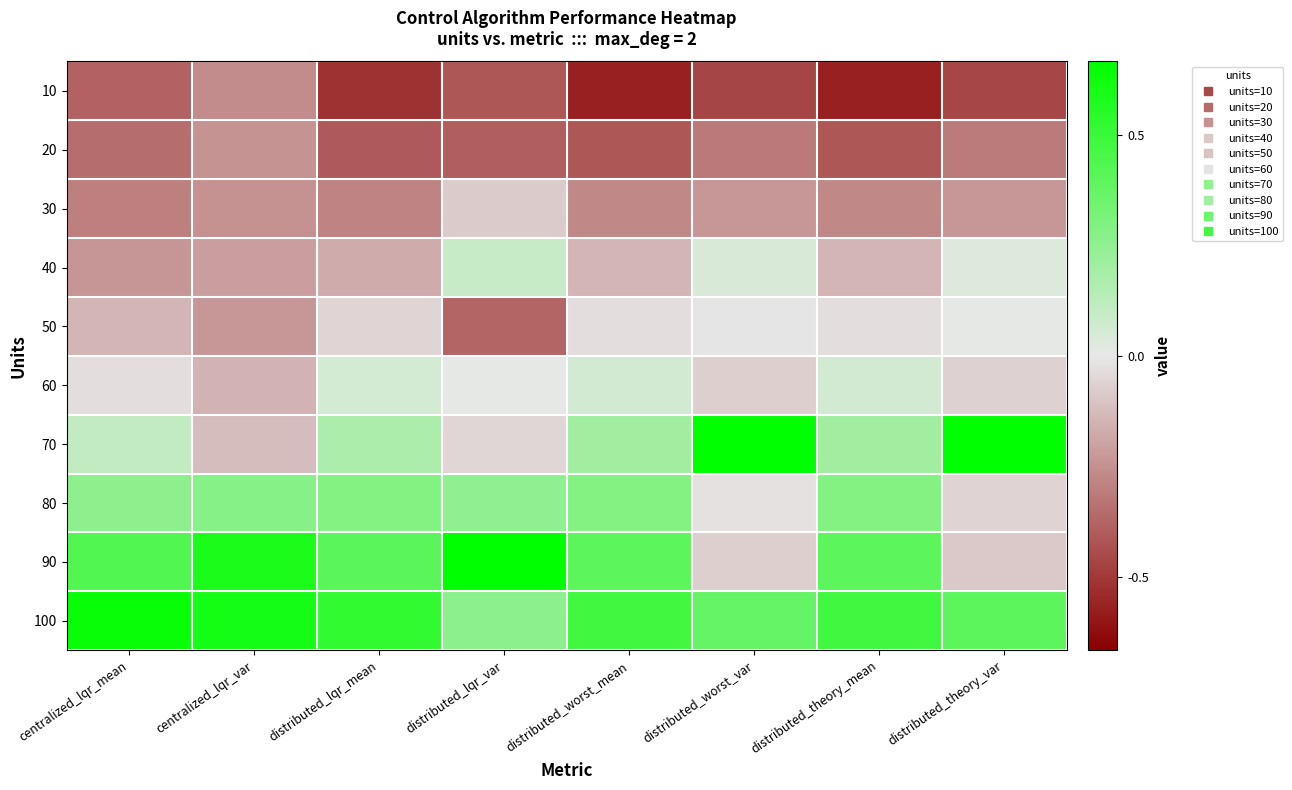

What is the difference between the highest and lowest values at distributed_lqr_mean?

3.1